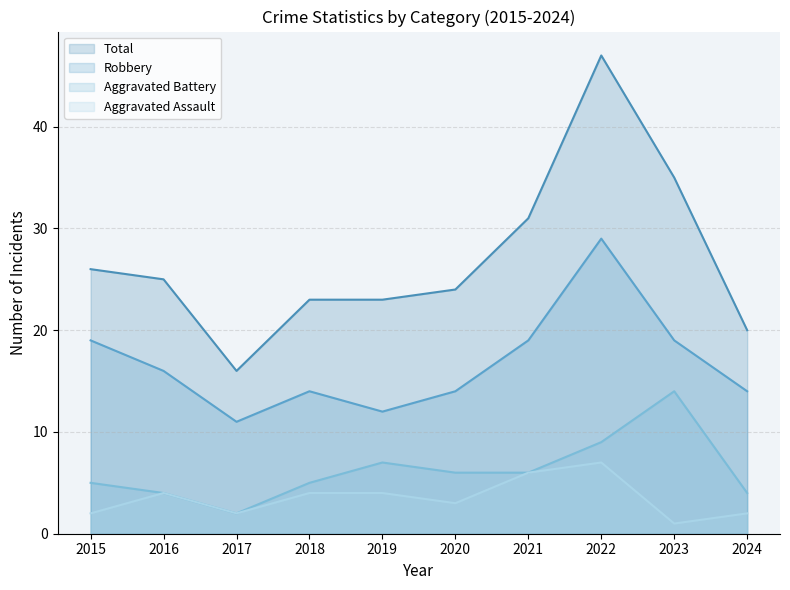

At which category does the chart reach its minimum across all series?

2023